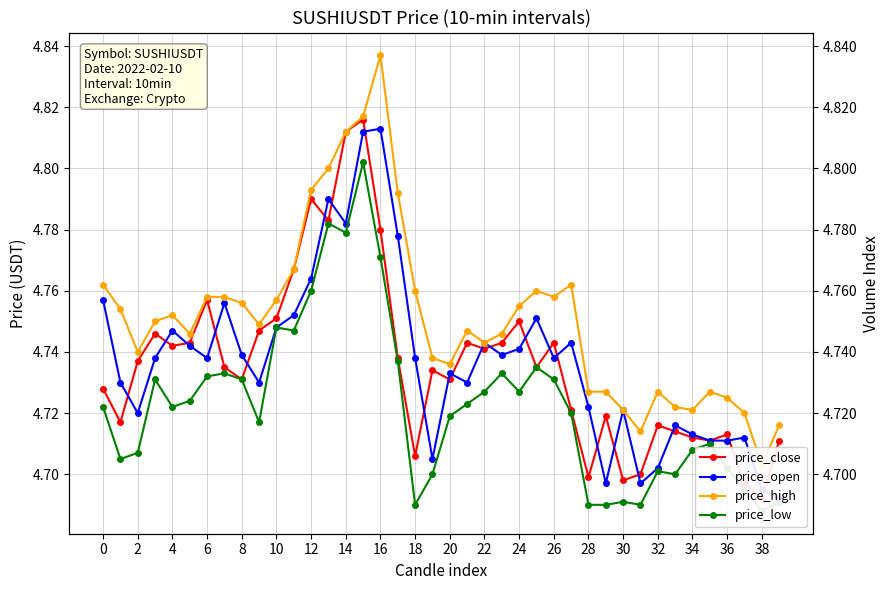

What is the approximate value of price_close at 18?

4.7